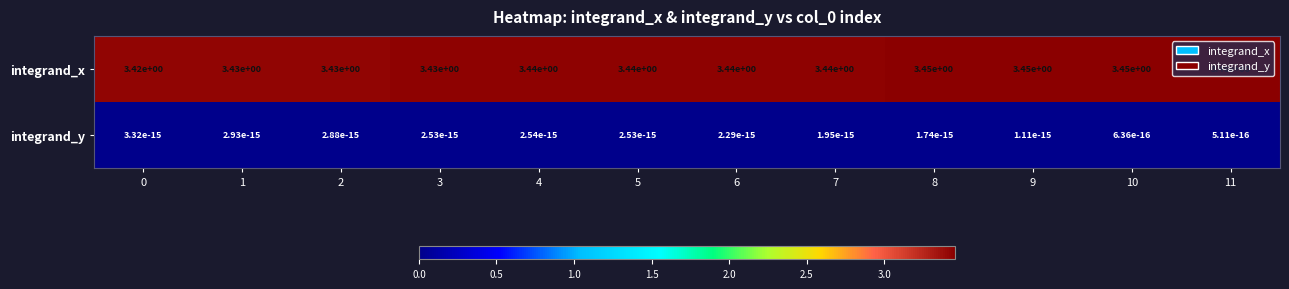

The integrand_y series shows 0.0 at 6. True or false?

True